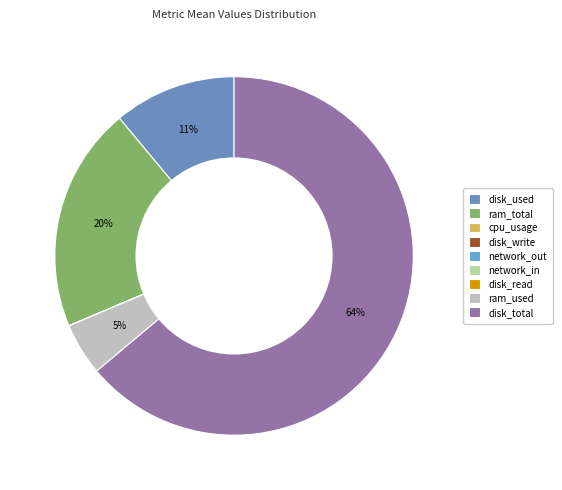

Is there a majority slice in this chart?

Yes